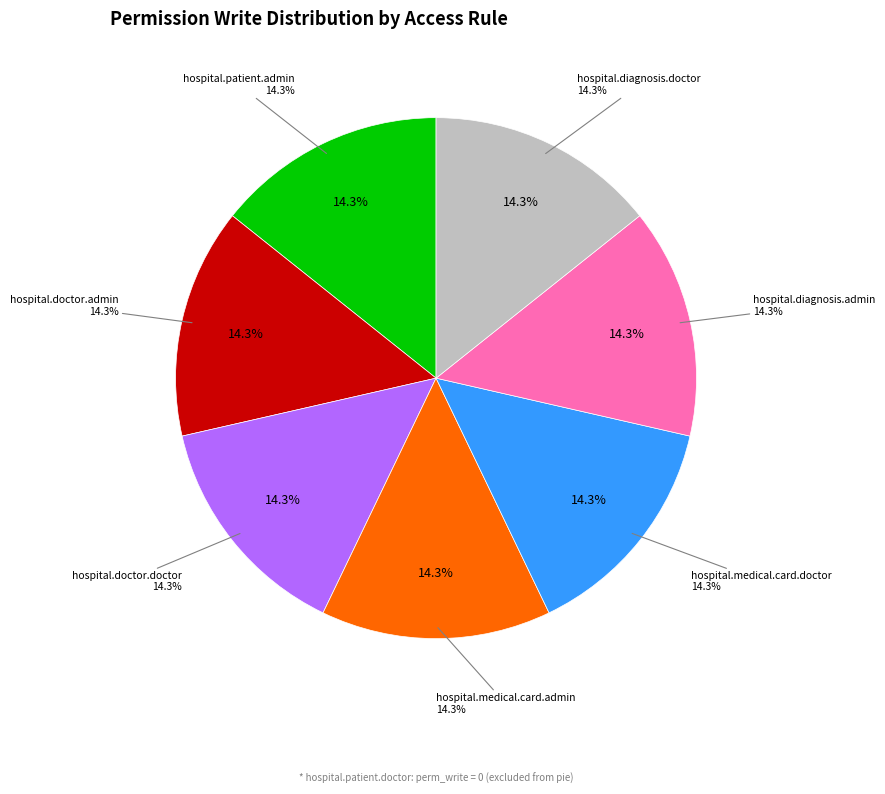

Combined, what portion of the pie is hospital.diagnosis.admin and hospital.patient.doctor?

14.3%